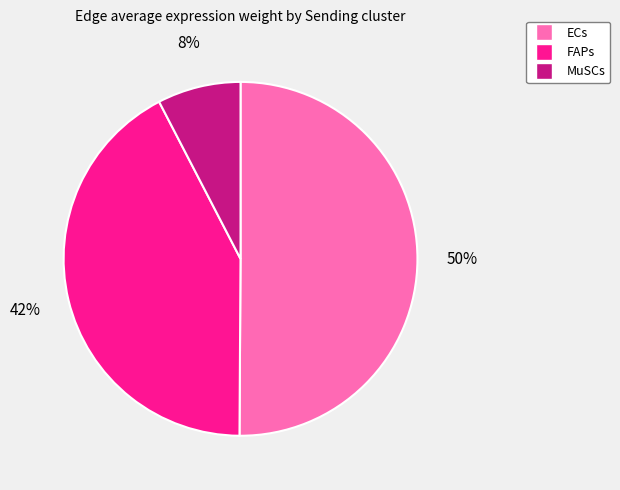

What is the smallest slice in the pie chart?

MuSCs